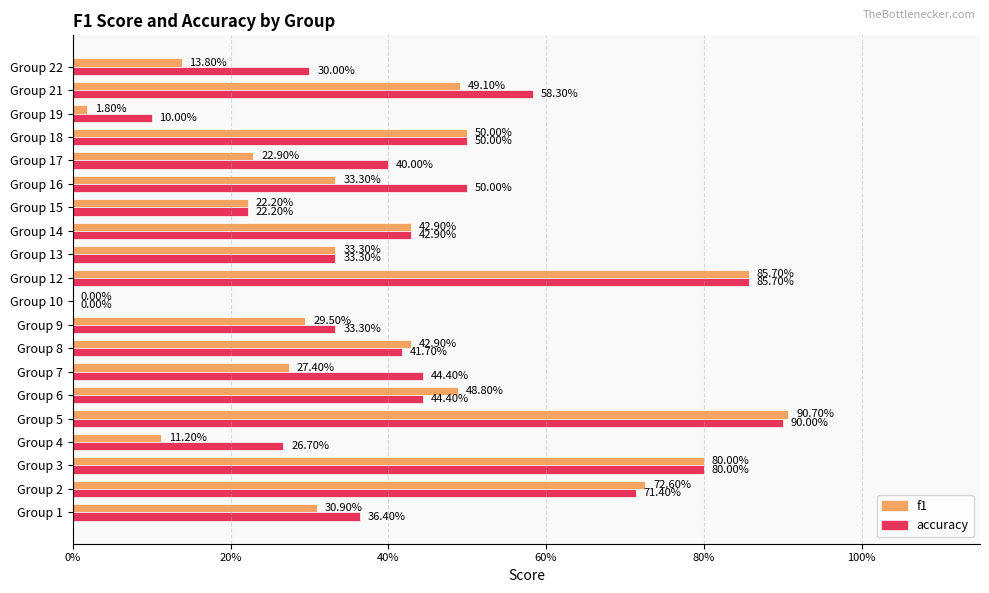

What is the difference between the maximum and minimum values in the f1 series?

0.9